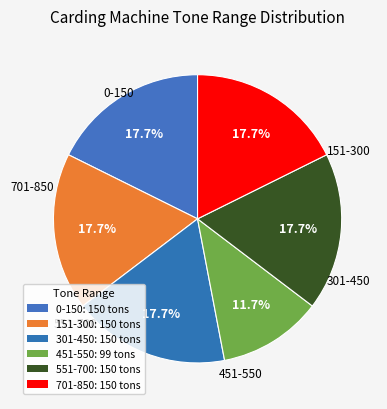

The 451-550 slice represents 12% of the pie. True or false?

True